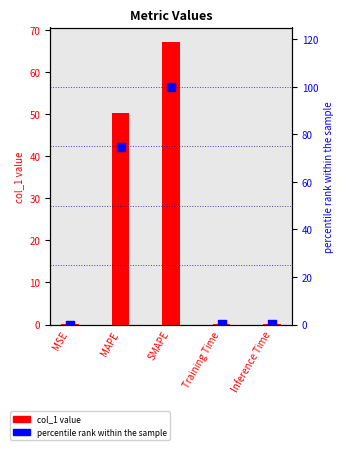

Which series has the largest total across all categories?

percentile rank within the sample